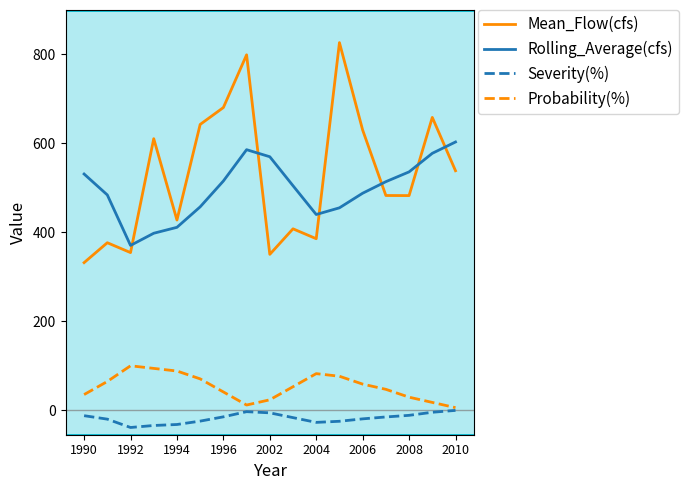

What is the lowest value of the Severity(%) series?

-38.7